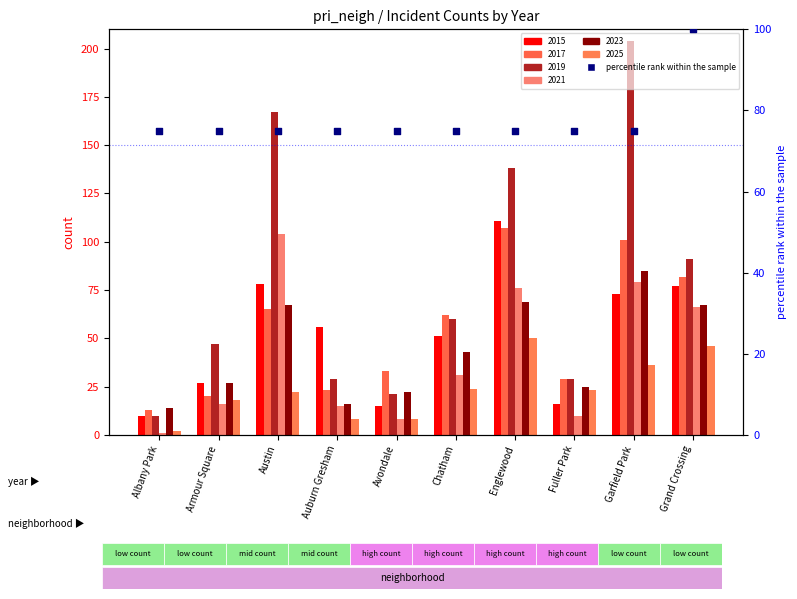

What is the ratio of the value at Chatham to the value at Avondale?

1.0